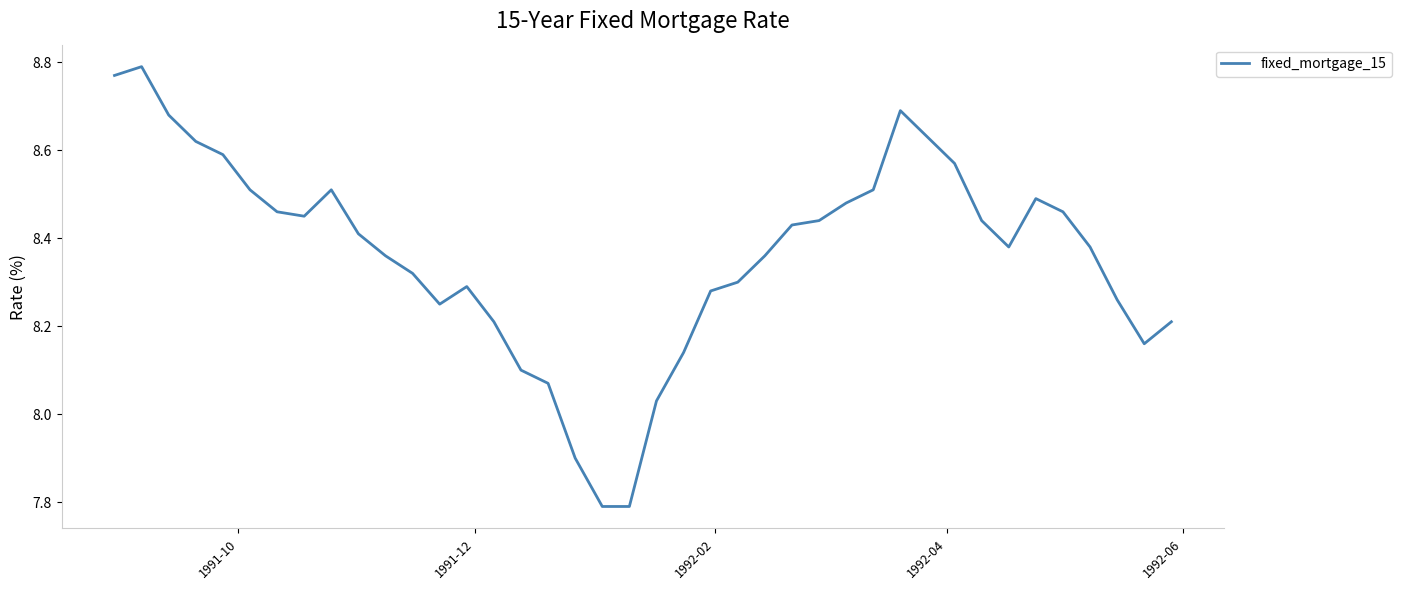

What is the difference between the maximum and minimum values?

1.0